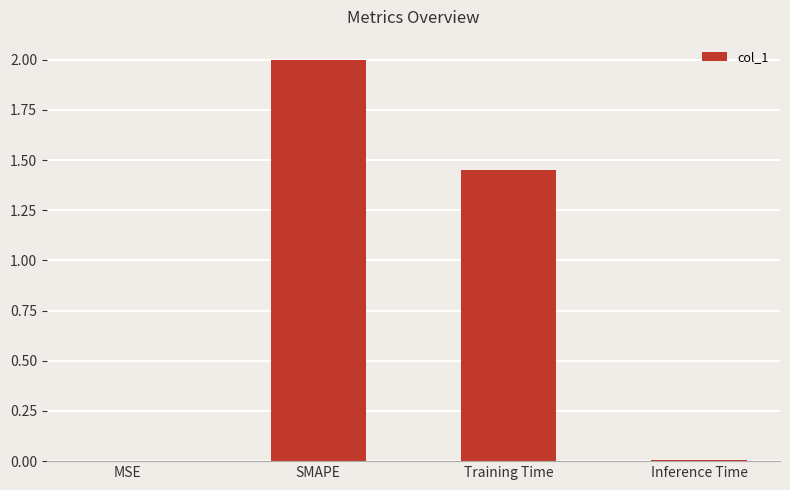

Which has a higher value, Inference Time or SMAPE?

SMAPE